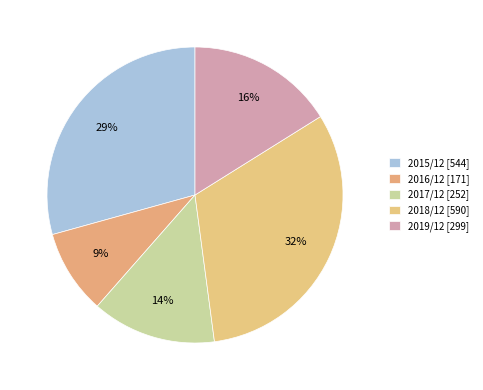

Which category has the smallest portion of the pie?

2016/12